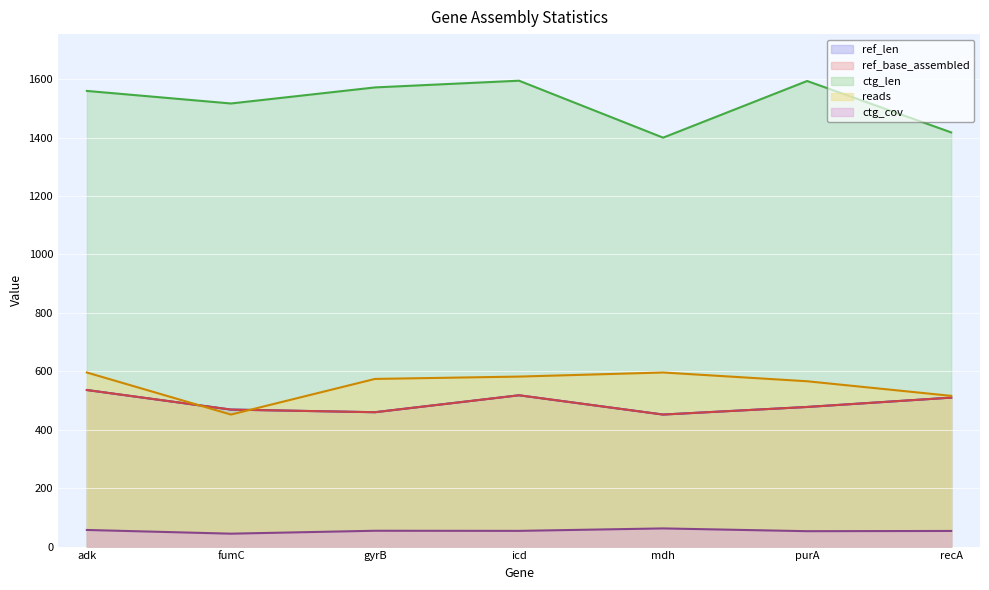

At which label does reads reach its peak?

adk